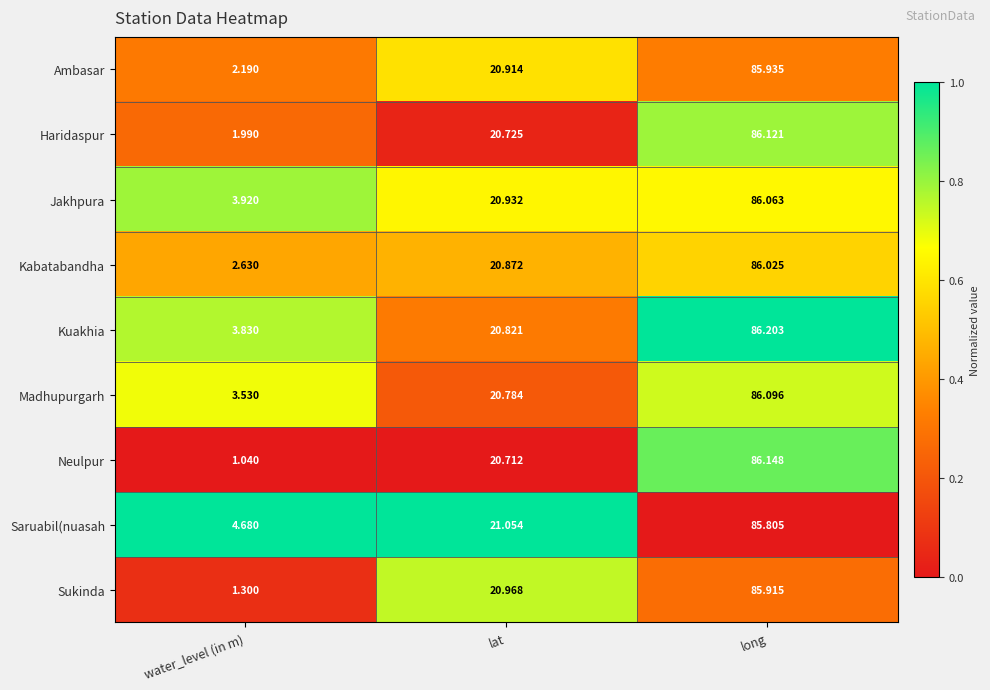

Which series has the largest total across all categories?

Saruabil(nuasah